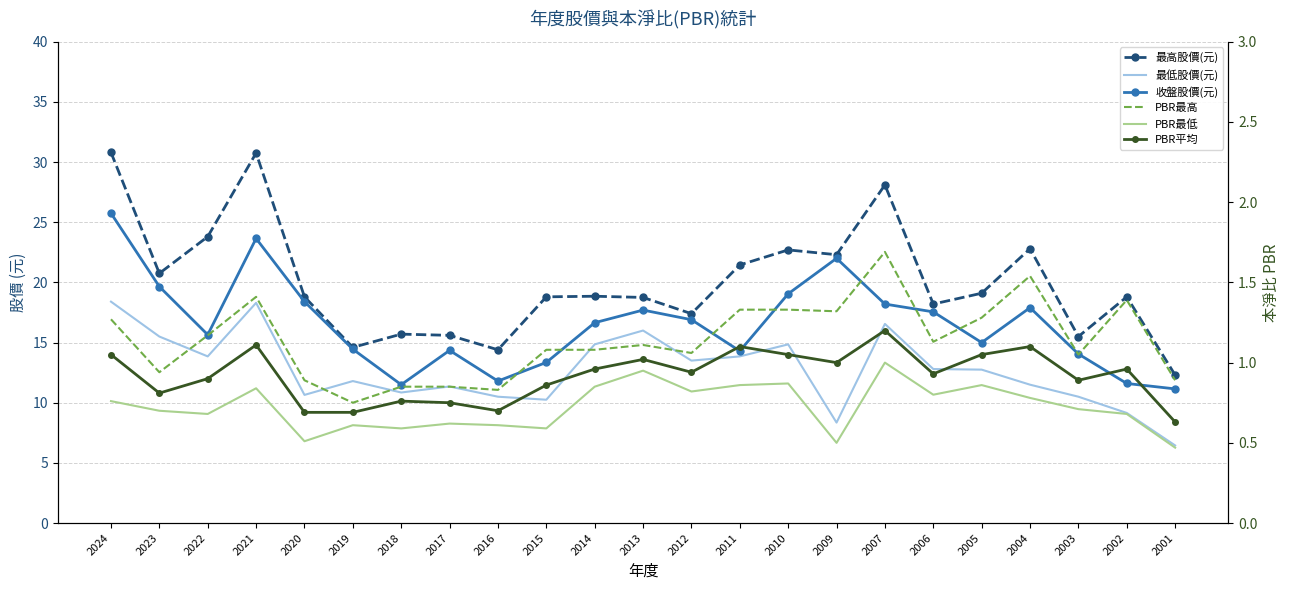

What are all the series names shown in the legend?

最高股價(元), 最低股價(元), 收盤股價(元), PBR最高, PBR最低, PBR平均